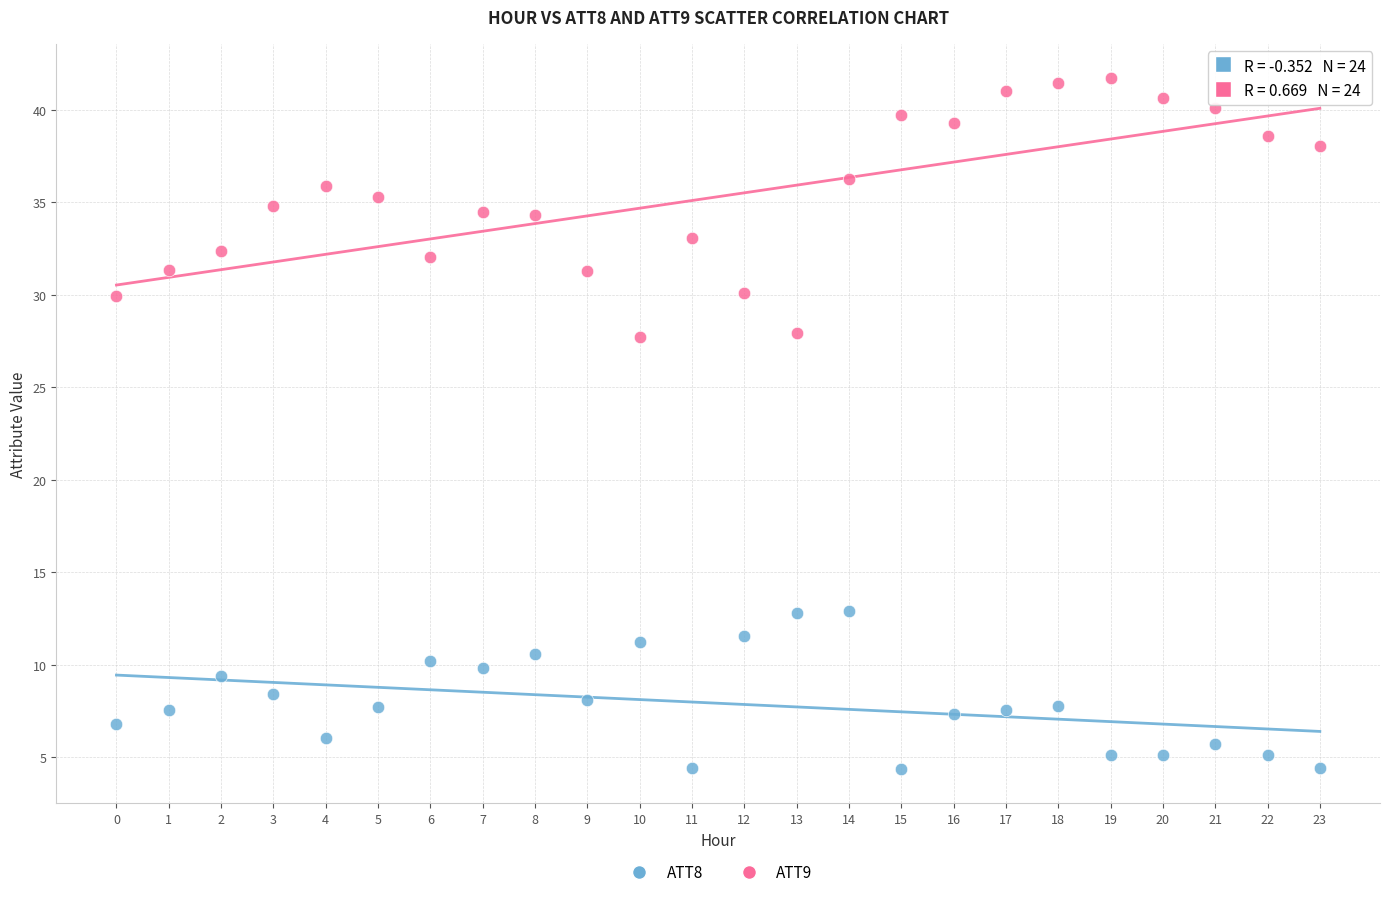

What are all the series names shown in the legend?

ATT8, ATT9